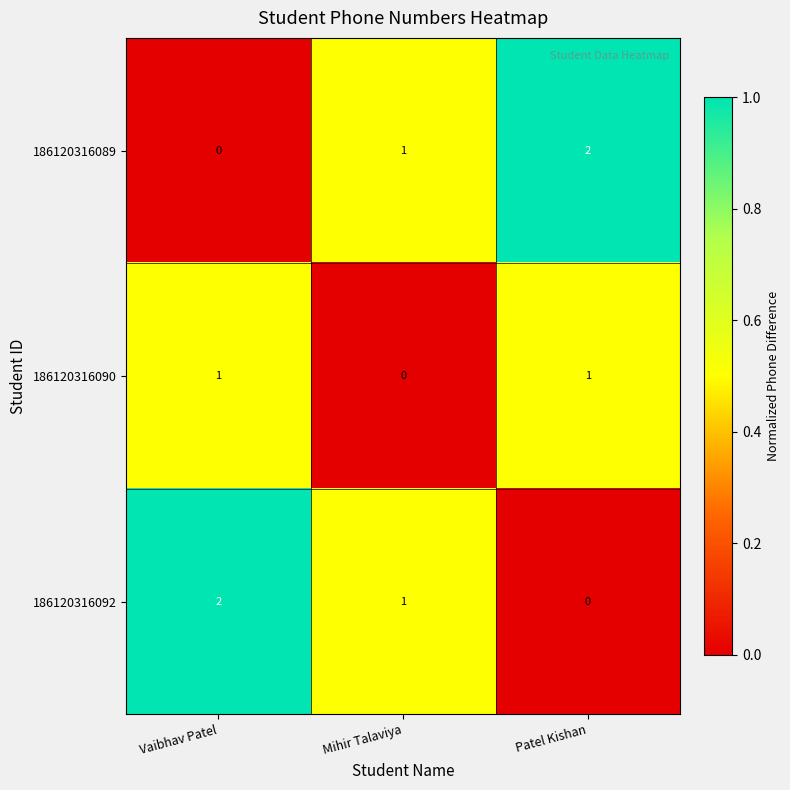

At which label is 186120316090 closest to 0?

Mihir Talaviya